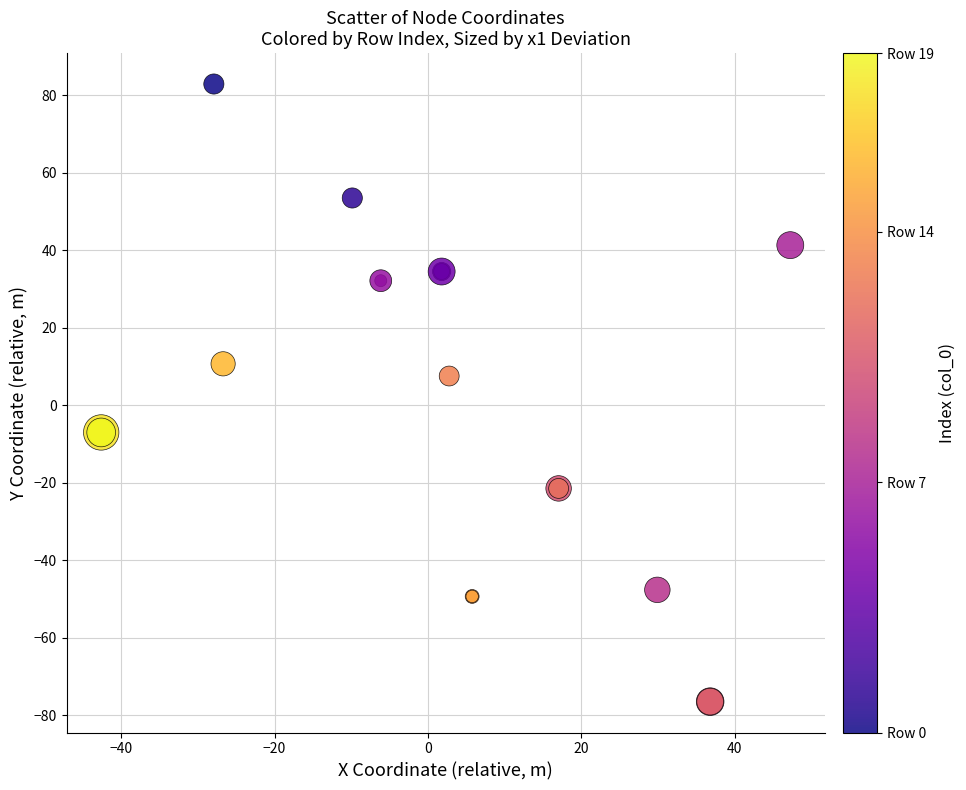

What Y value in the scatter plot is closest to 3?

7.5